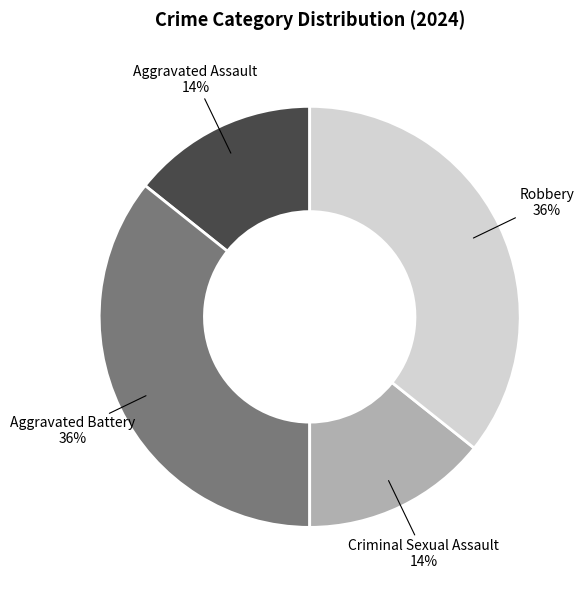

Is there any slice that represents more than half of the pie?

No